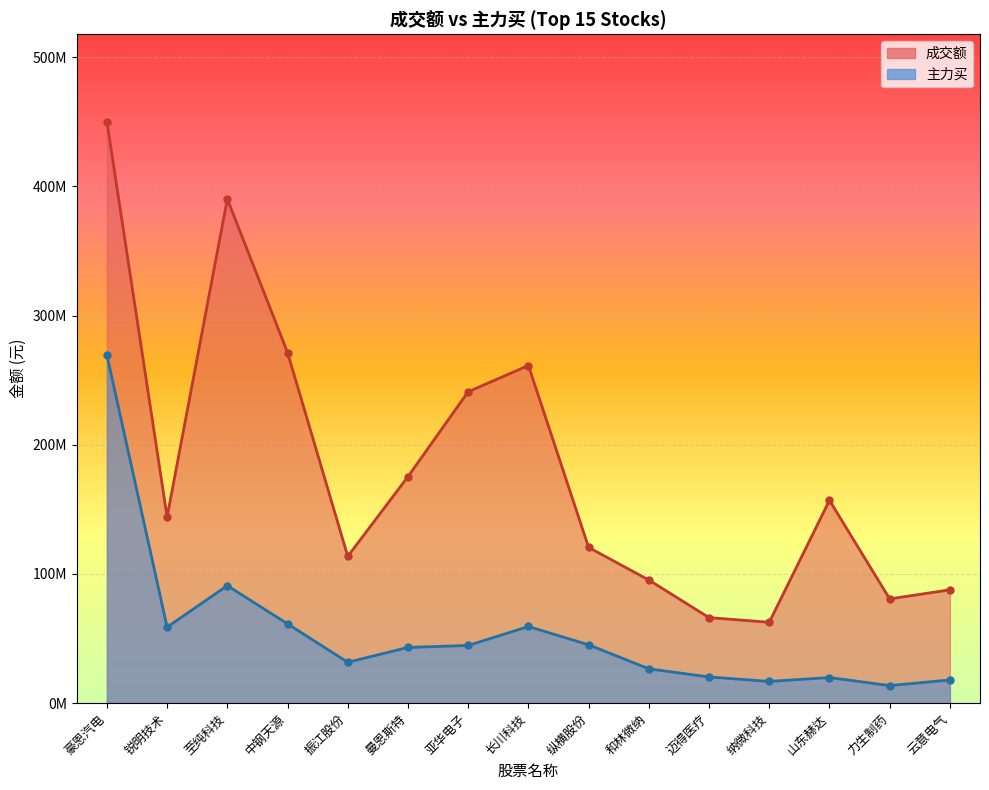

What is the average value of the 成交额 series?

181202853